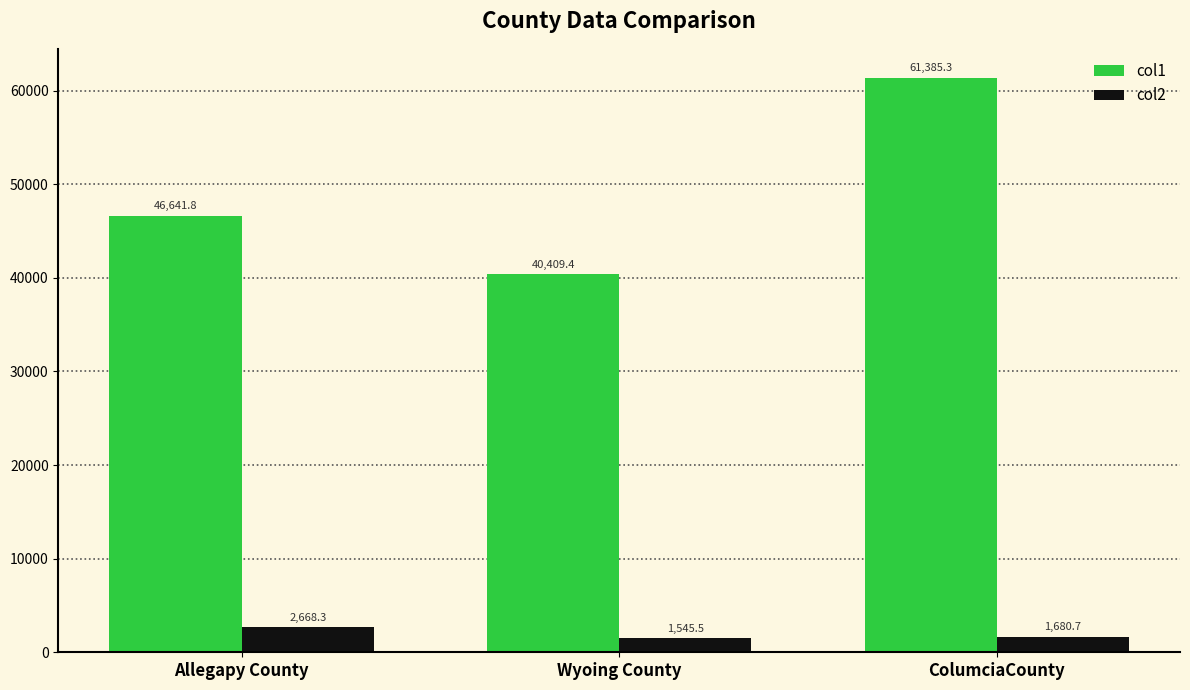

What is the label of the 2nd bar from the right?

Wyoing County